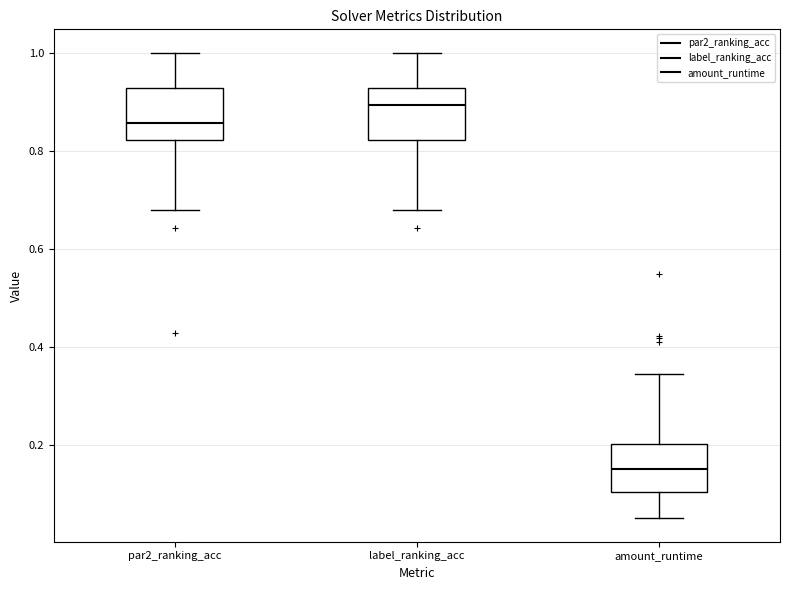

Where is the upper edge of the box for par2_ranking_acc on the y-axis? The values are not printed on the chart, so give them approximately, as read against the axis.

0.92